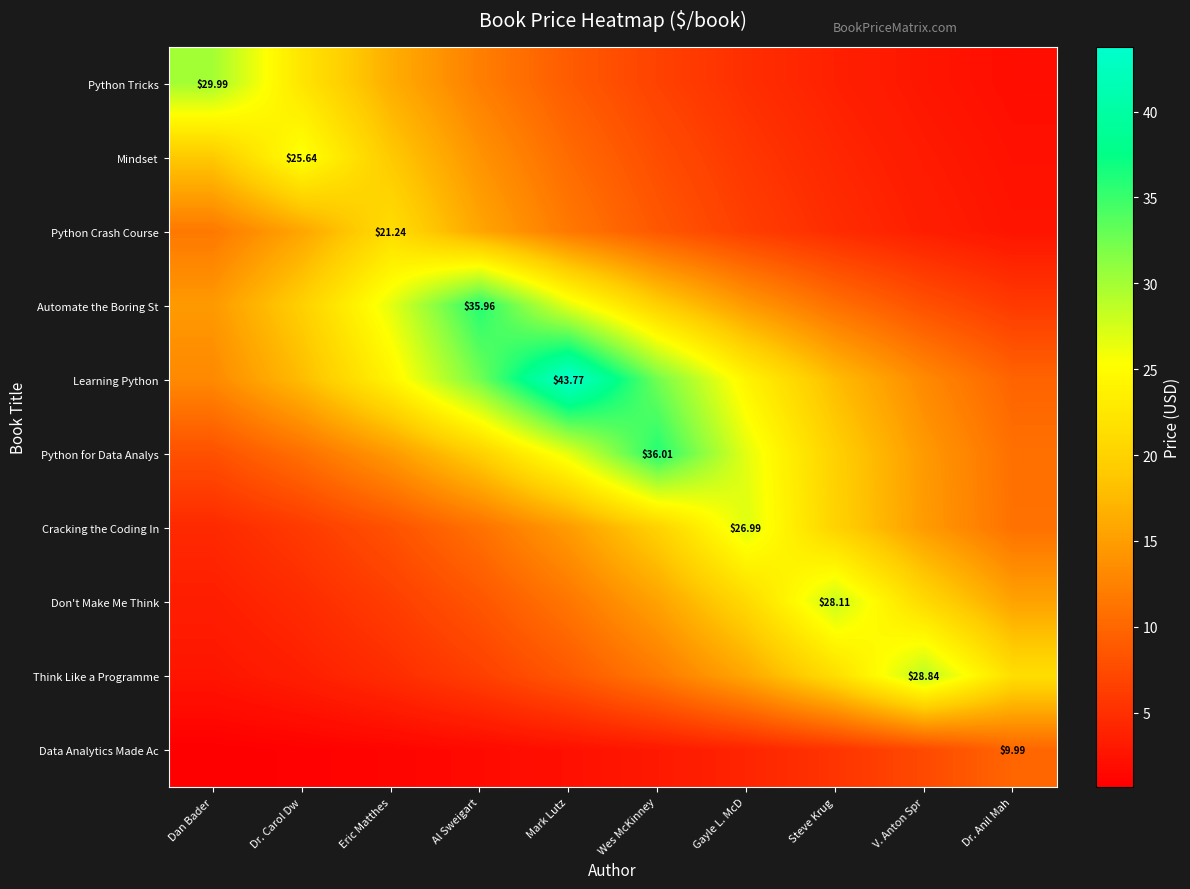

At which category is the sum across all series the highest?

Mark Lutz